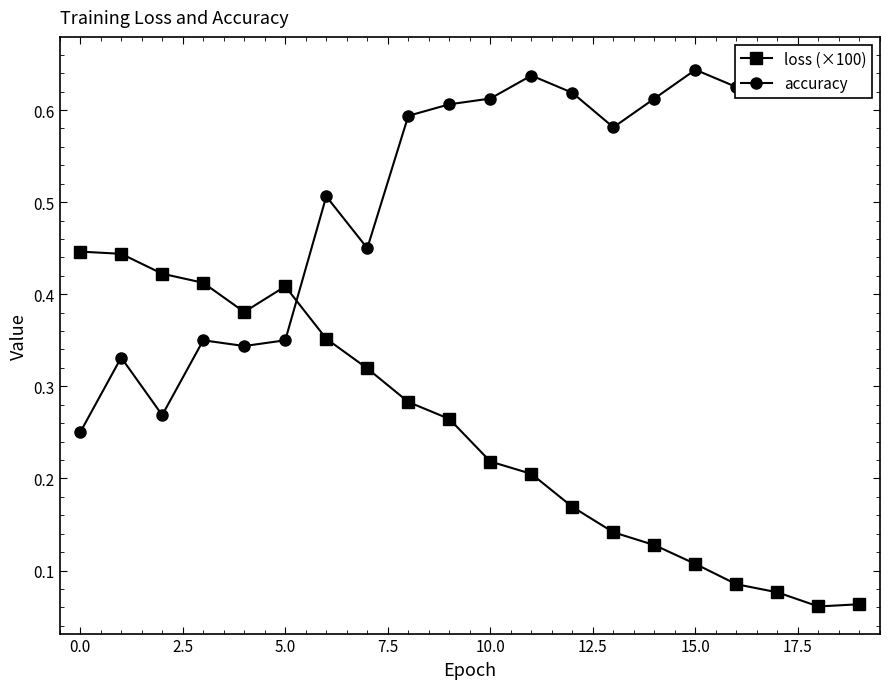

Reading left to right, extract all data points from this chart.

loss (×100): 0.4	0.4	0.4	0.4	0.4	0.4	0.4	0.3	0.3	0.3	0.2	0.2	0.2	0.1	0.1	0.1	0.1	0.1	0.1	0.1
accuracy: 0.2	0.3	0.3	0.3	0.3	0.3	0.5	0.5	0.6	0.6	0.6	0.6	0.6	0.6	0.6	0.6	0.6	0.6	0.6	0.7